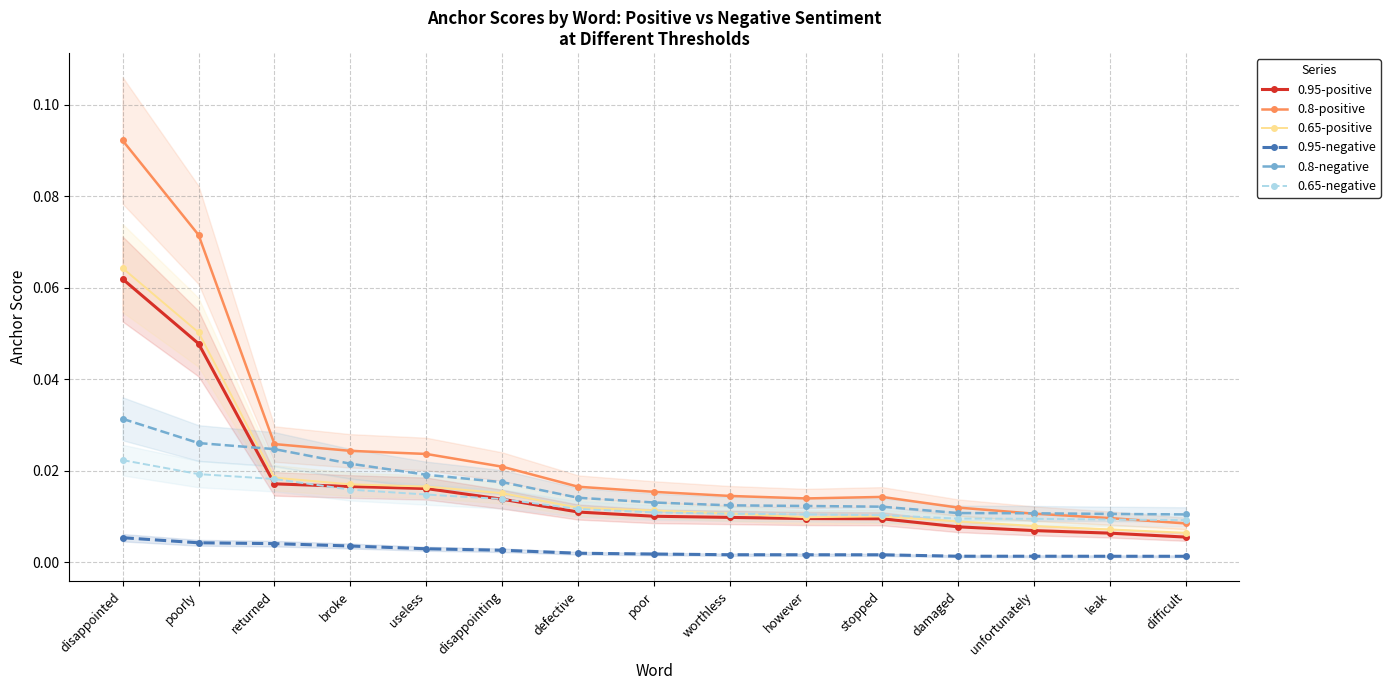

True or false: 0.8-positive and 0.65-positive intersect in this chart.

False